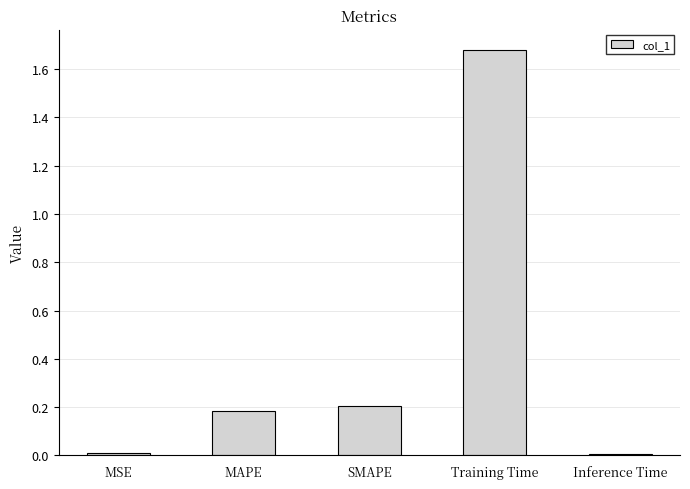

What is the change in value from MSE to MAPE?

+0.2